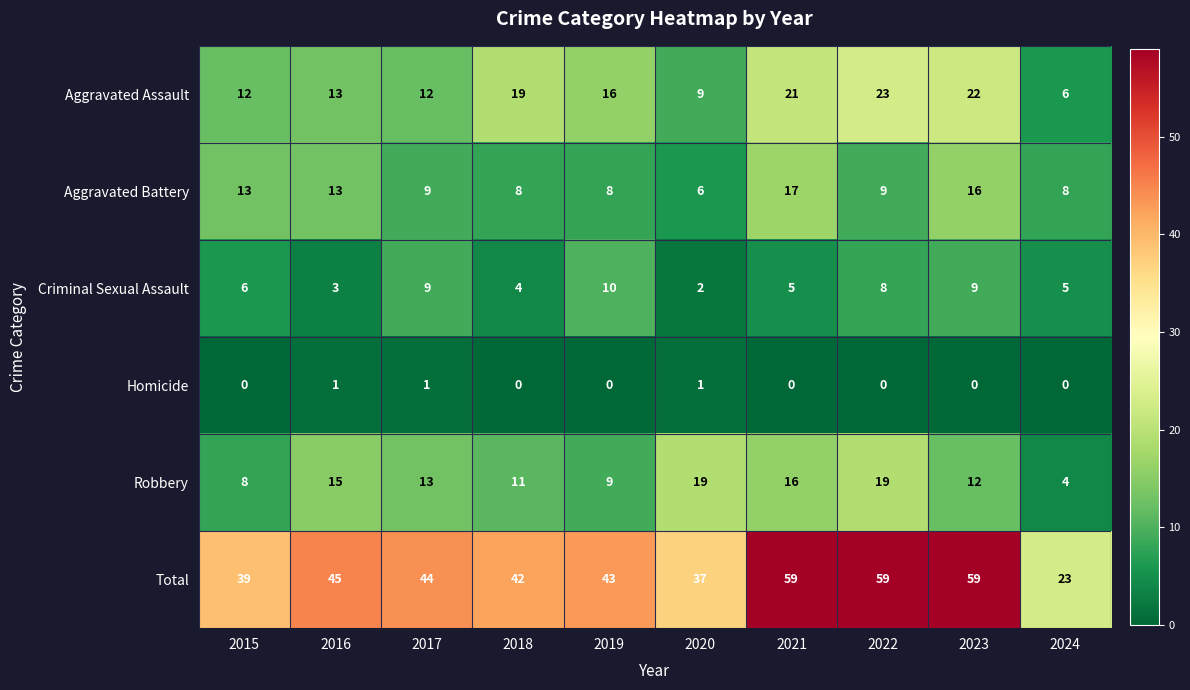

True or false: Total has a value of 59 at 2022.

True